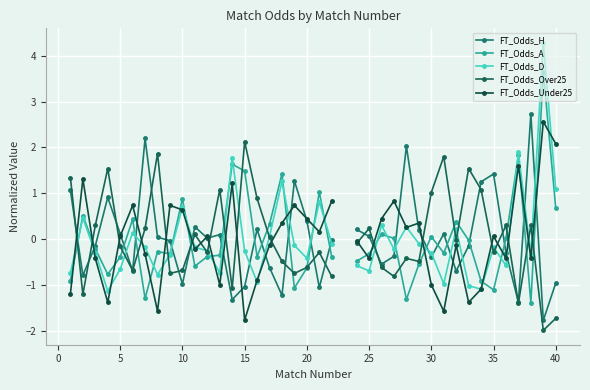

What is the maximum value for FT_Odds_Under25?

2.6